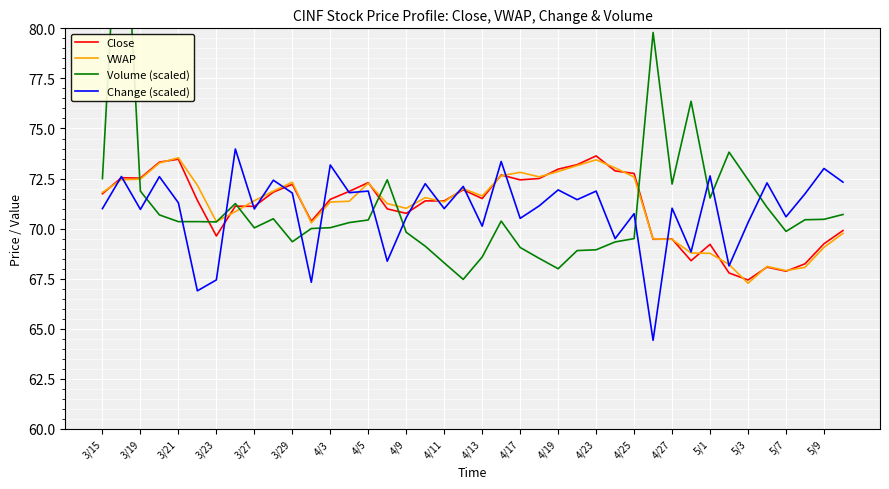

What is the highest value of the Change (scaled) series?

74.0